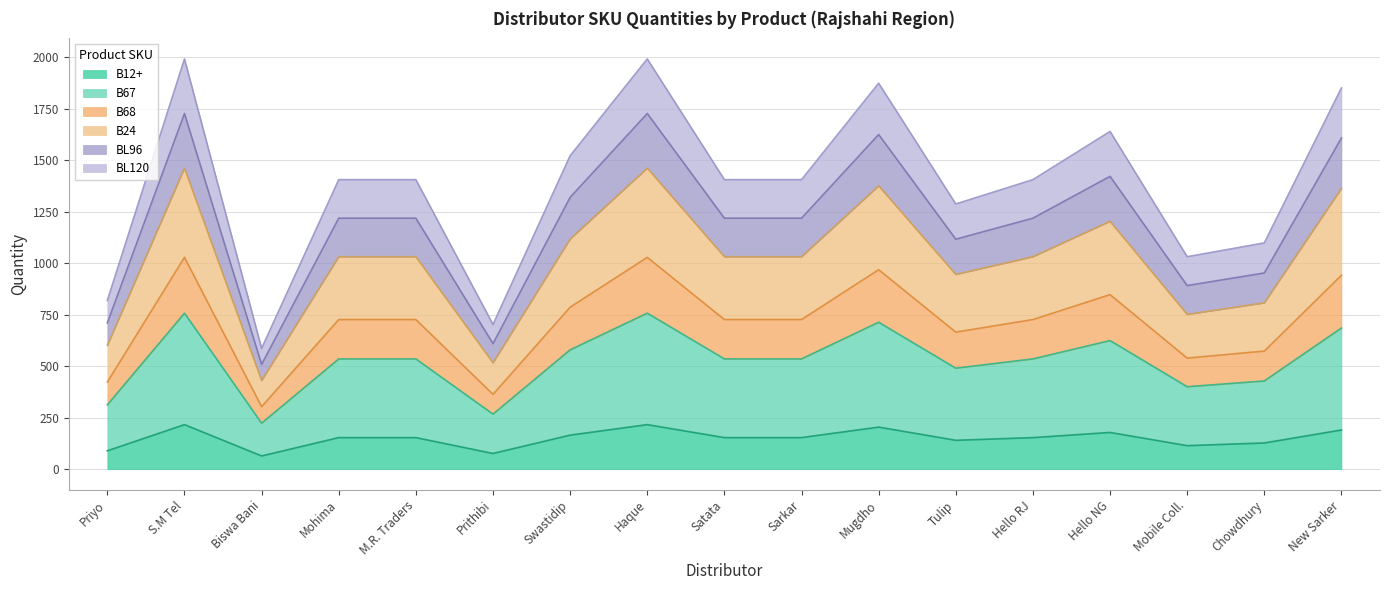

True or false: BL120 has more than 2 interior local peaks.

True